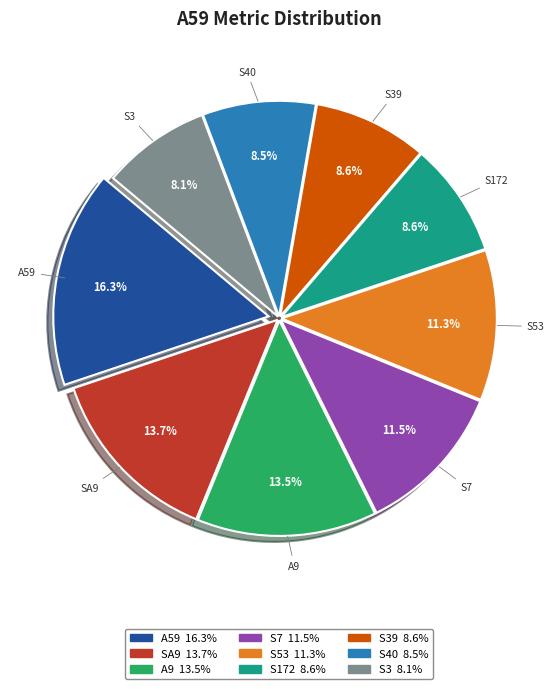

How many segments does this pie chart have?

9